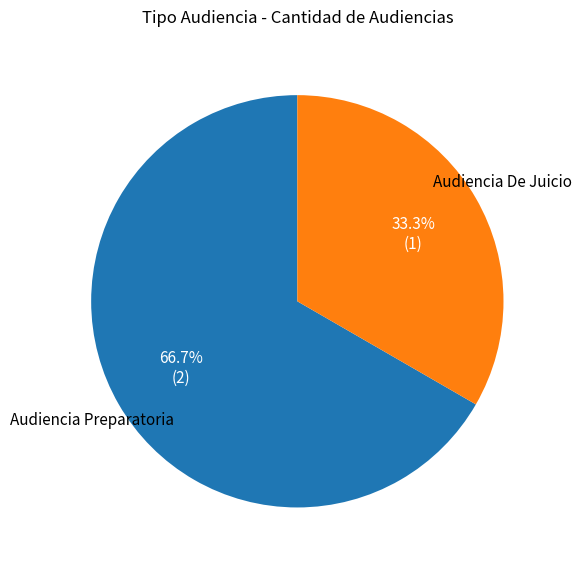

Approximately how many times larger is the value at Audiencia De Juicio compared to Audiencia Preparatoria?

0.5